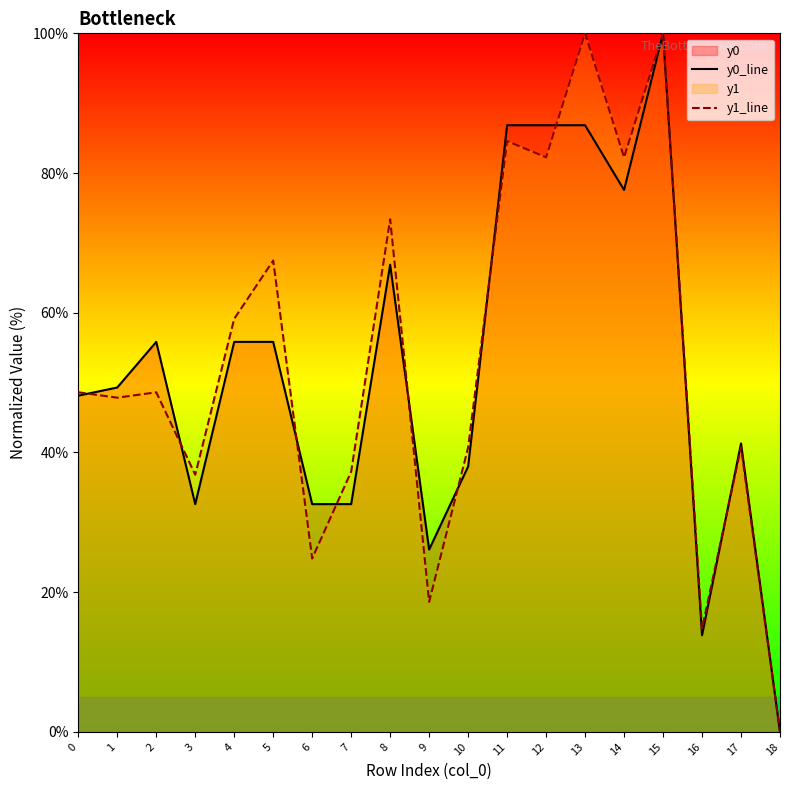

What is the total value across all series at 13?

186.8